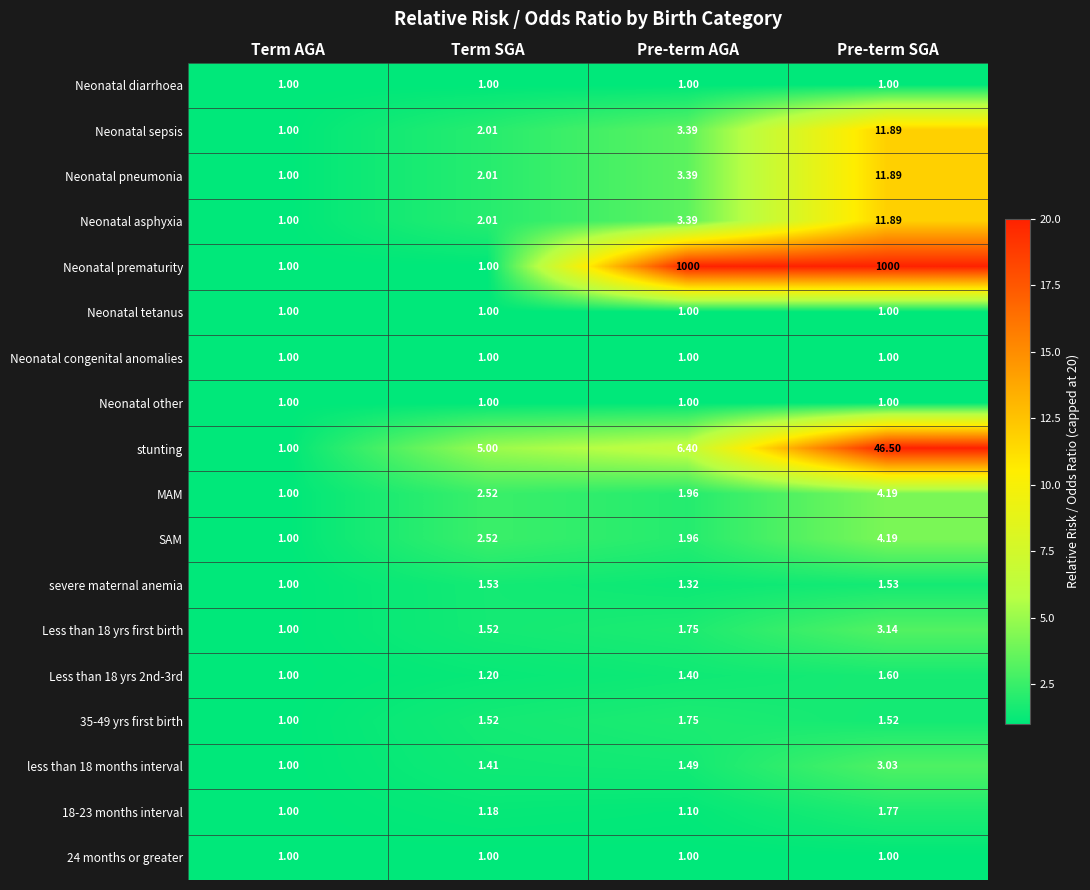

Which series has the largest range (max minus min)?

Neonatal prematurity